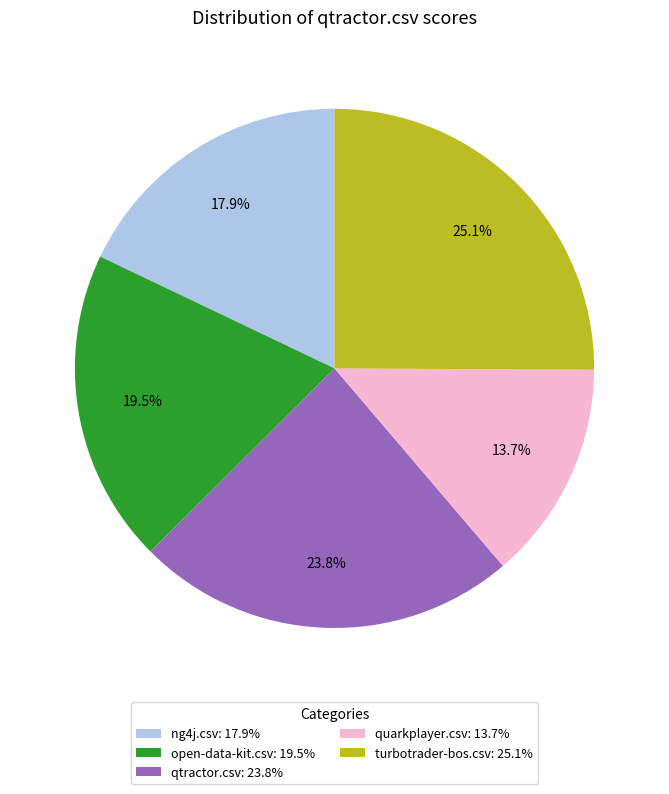

Which has a higher value, quarkplayer.csv: 13.7% or ng4j.csv: 17.9%?

ng4j.csv: 17.9%